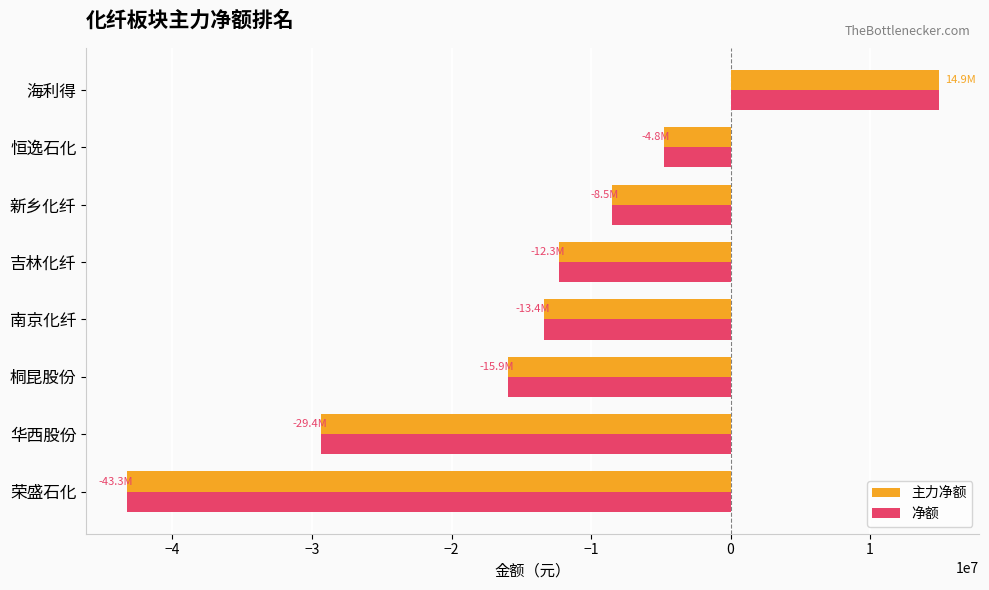

Which category has the highest value in the 净额 series?

海利得